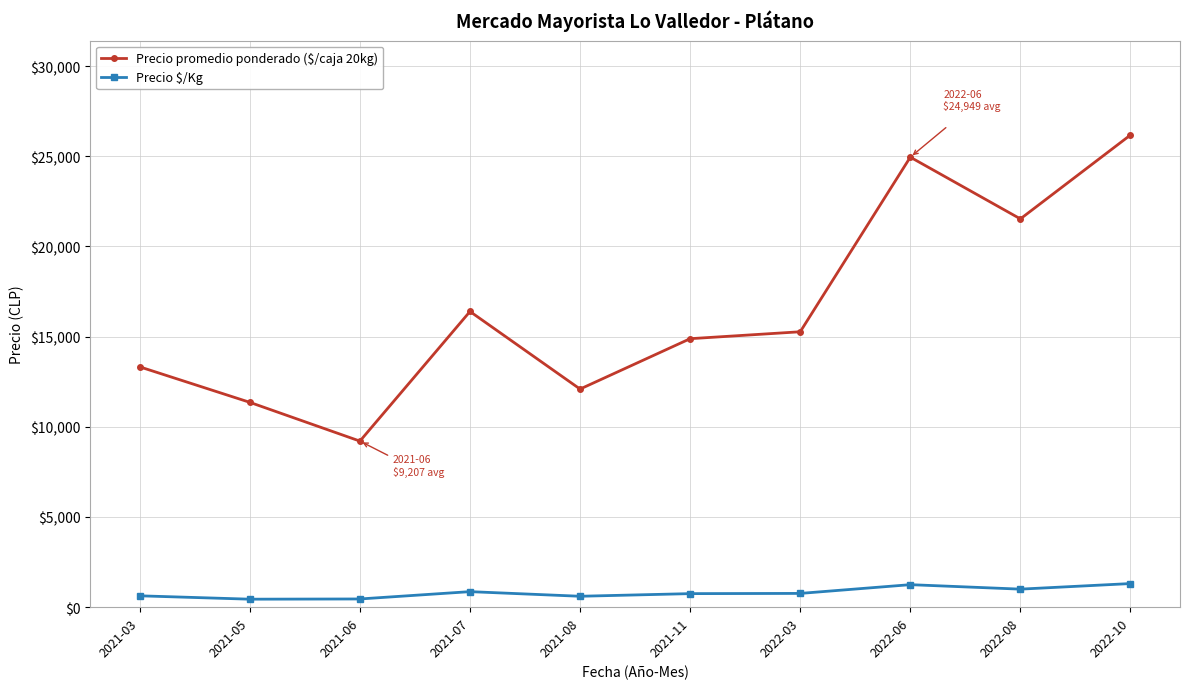

Which series changed the most between 2021-03 and 2022-08?

Precio promedio ponderado ($/caja 20kg)